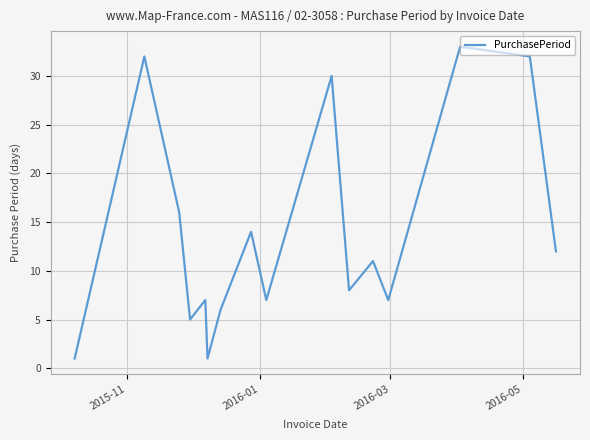

What is the difference between the maximum and minimum values?

32